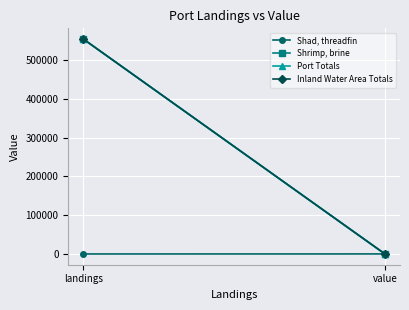

What is the approximate value of Inland Water Area Totals at value?

105